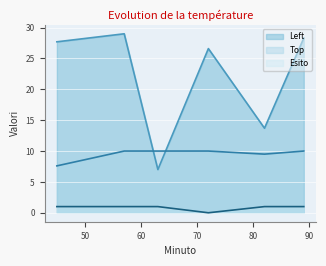

What is the value of the Top point at the 4th from the left?

10.0